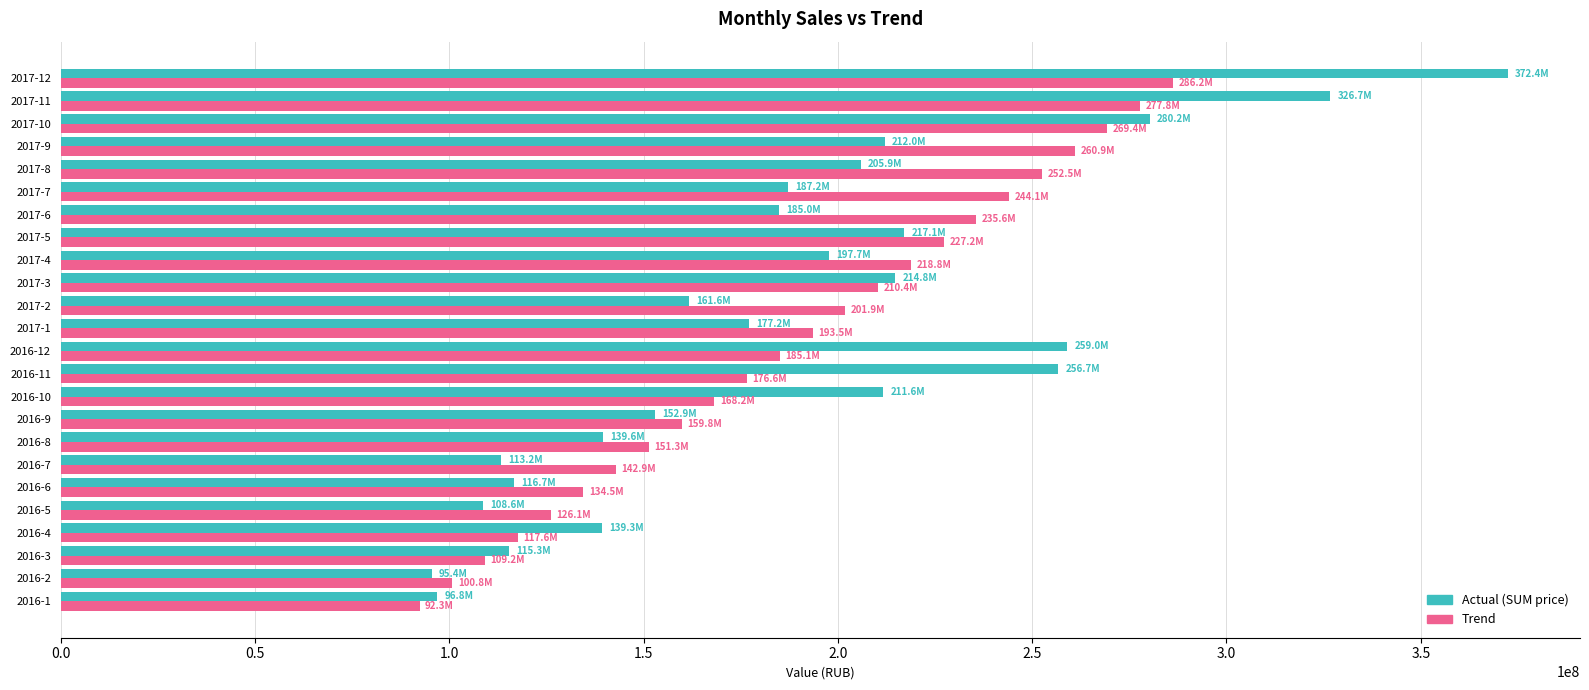

How many series are shown in this chart?

2